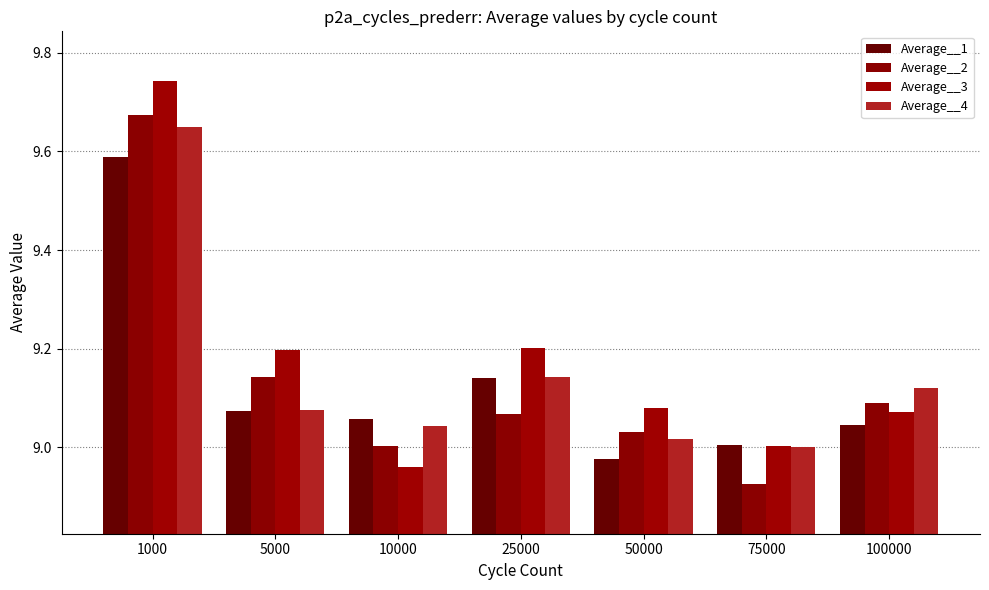

What is the approximate value of Average__4 at 5000?

9.1